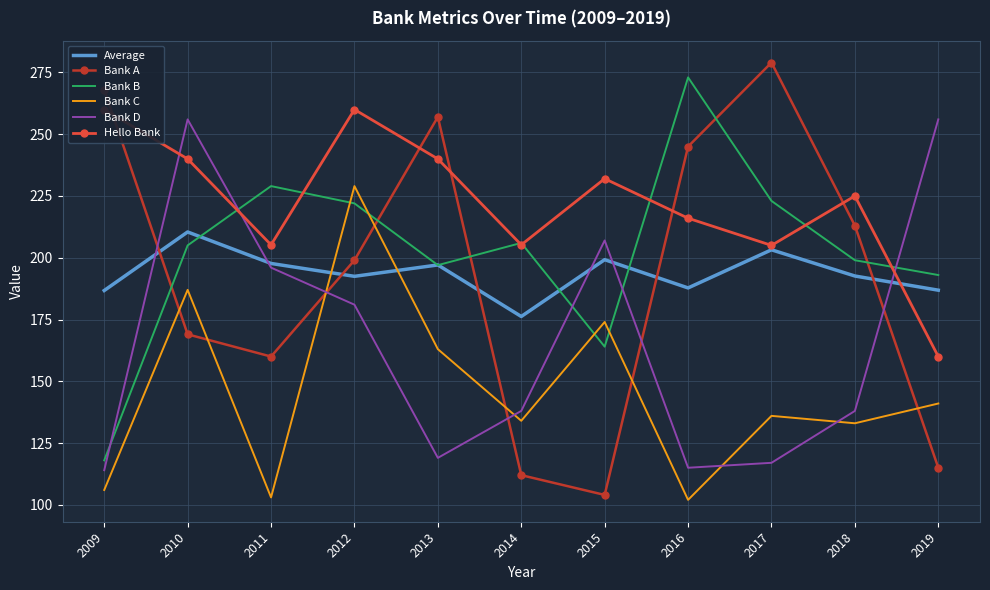

The value of Bank A at 2018 is 321.0. True or false?

False